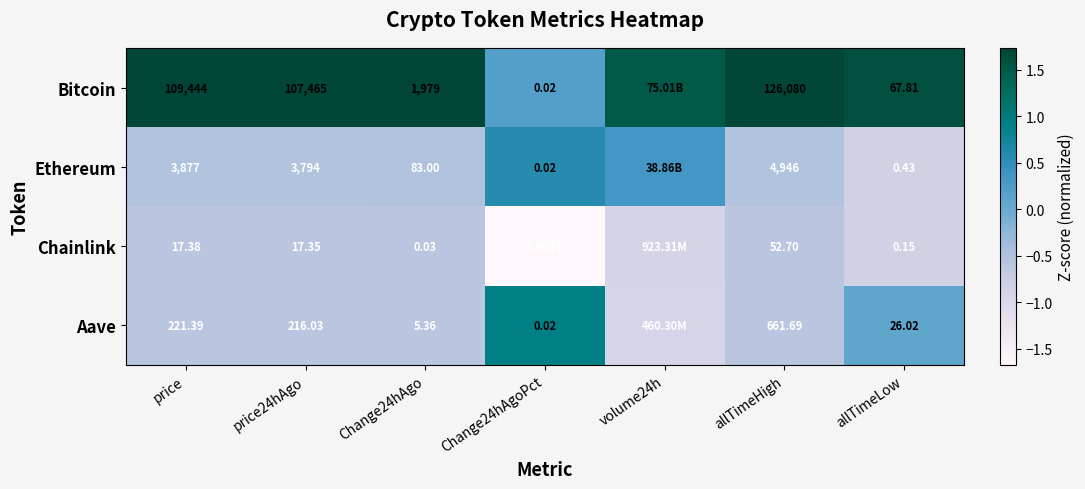

Is the value of Ethereum at allTimeHigh greater than the value of Aave at price?

Yes